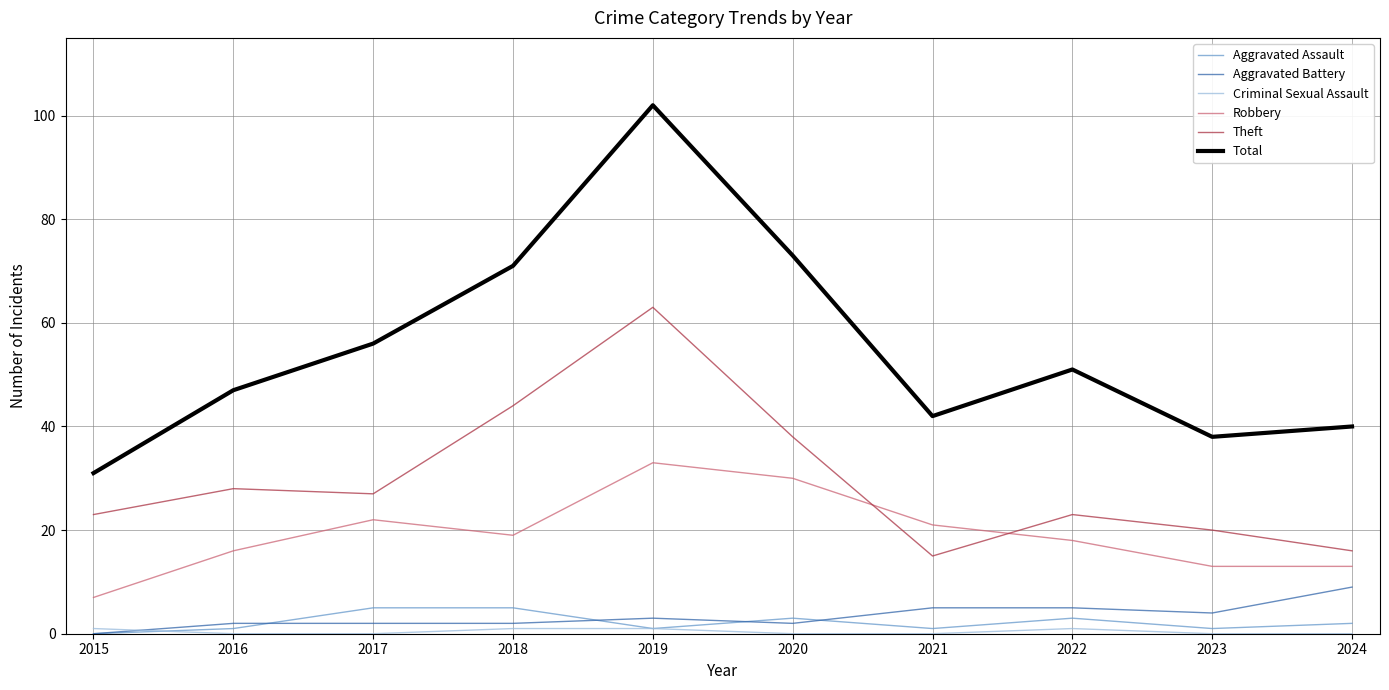

What is the average value of the Aggravated Assault series?

2